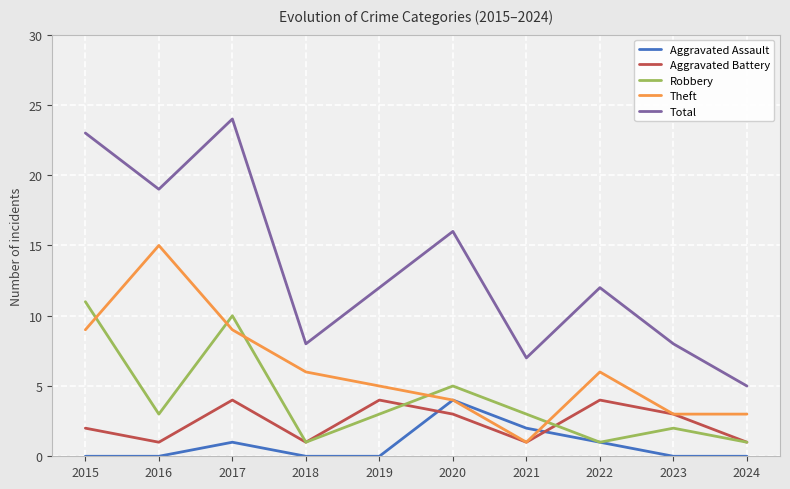

Reading right to left, extract all data points from this chart.

Aggravated Assault: 0	0	1	2	4	0	0	1	0	0
Aggravated Battery: 1	3	4	1	3	4	1	4	1	2
Robbery: 1	2	1	3	5	3	1	10	3	11
Theft: 3	3	6	1	4	5	6	9	15	9
Total: 5	8	12	7	16	12	8	24	19	23